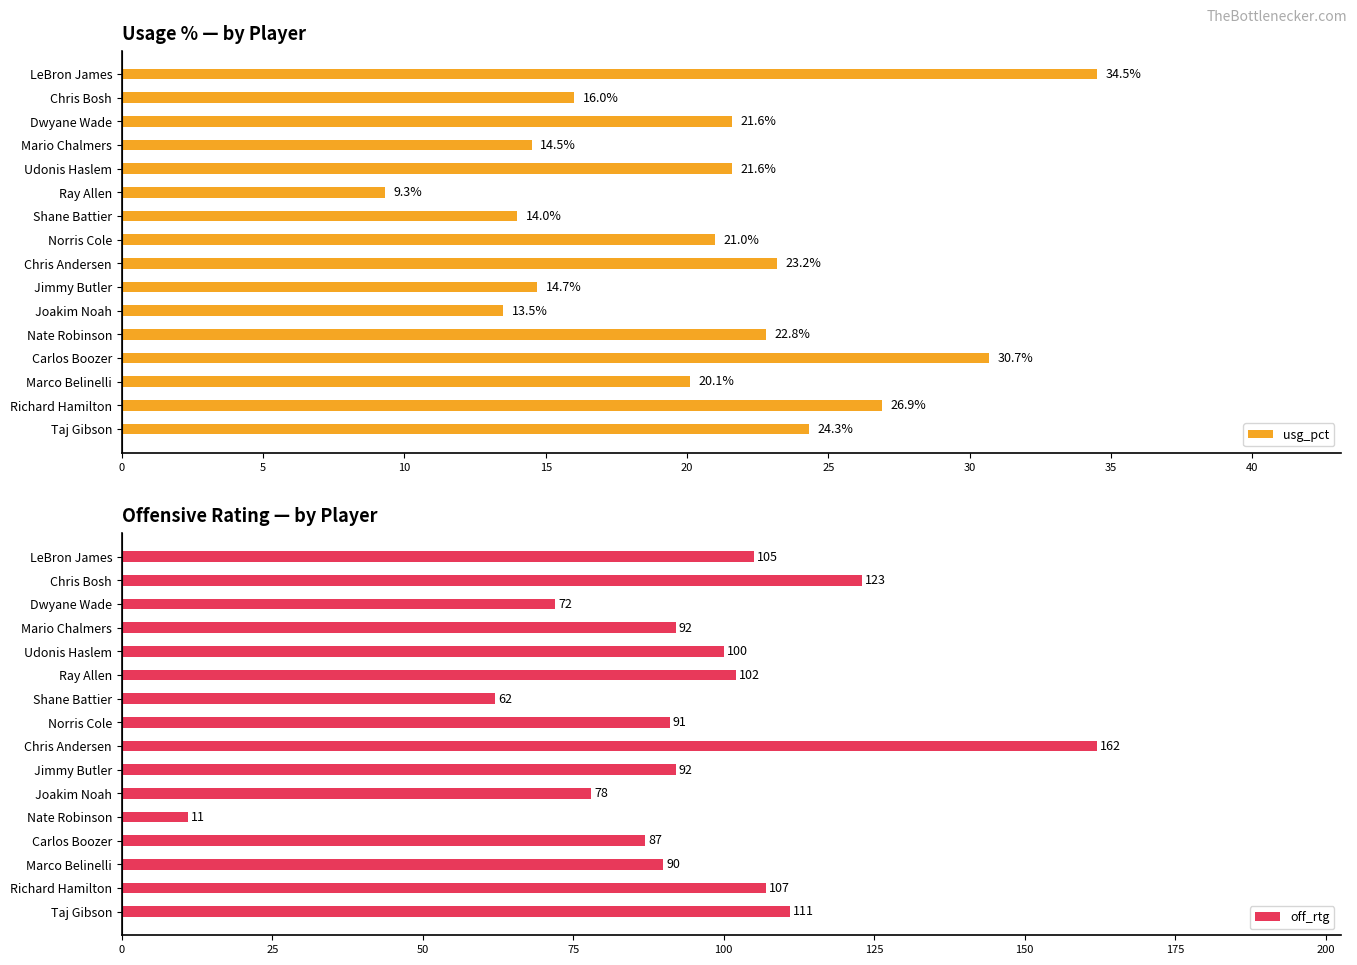

Reading left to right, what are all the values shown in this chart?

usg_pct: 34.5	16.0	21.6	14.5	21.6	9.3	14.0	21.0	23.2	14.7	13.5	22.8	30.7	20.1	26.9	24.3
off_rtg: 105.0	123.0	72.0	92.0	100.0	102.0	62.0	91.0	162.0	92.0	78.0	11.0	87.0	90.0	107.0	111.0